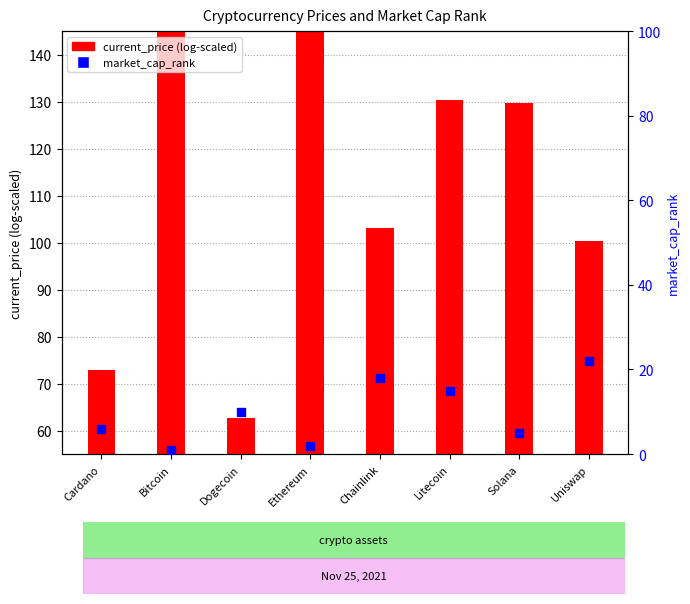

At which category is the sum across all series the highest?

Bitcoin